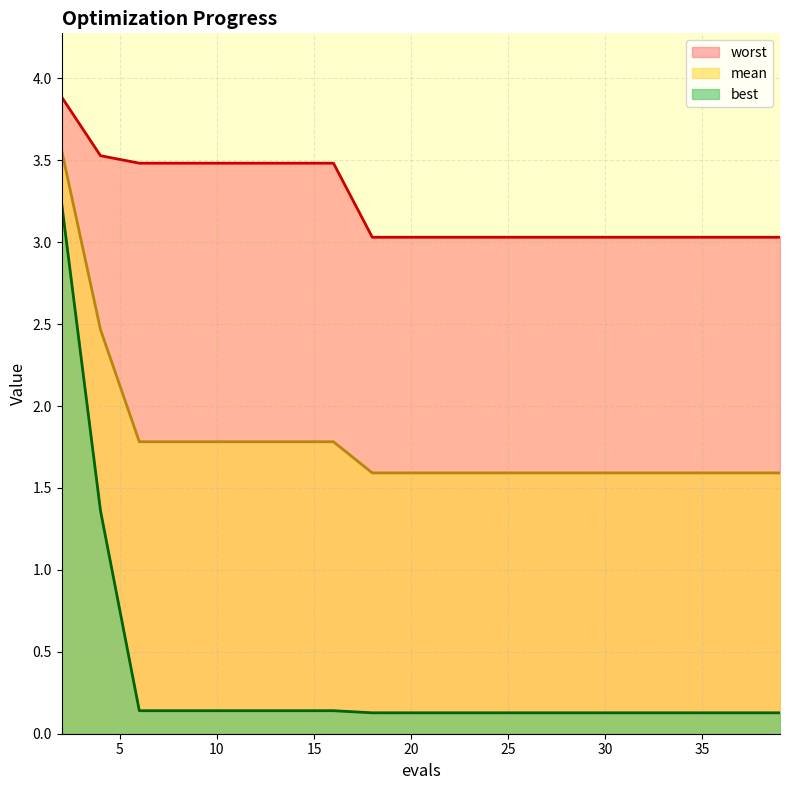

What is the total value across all series at 10?

5.4